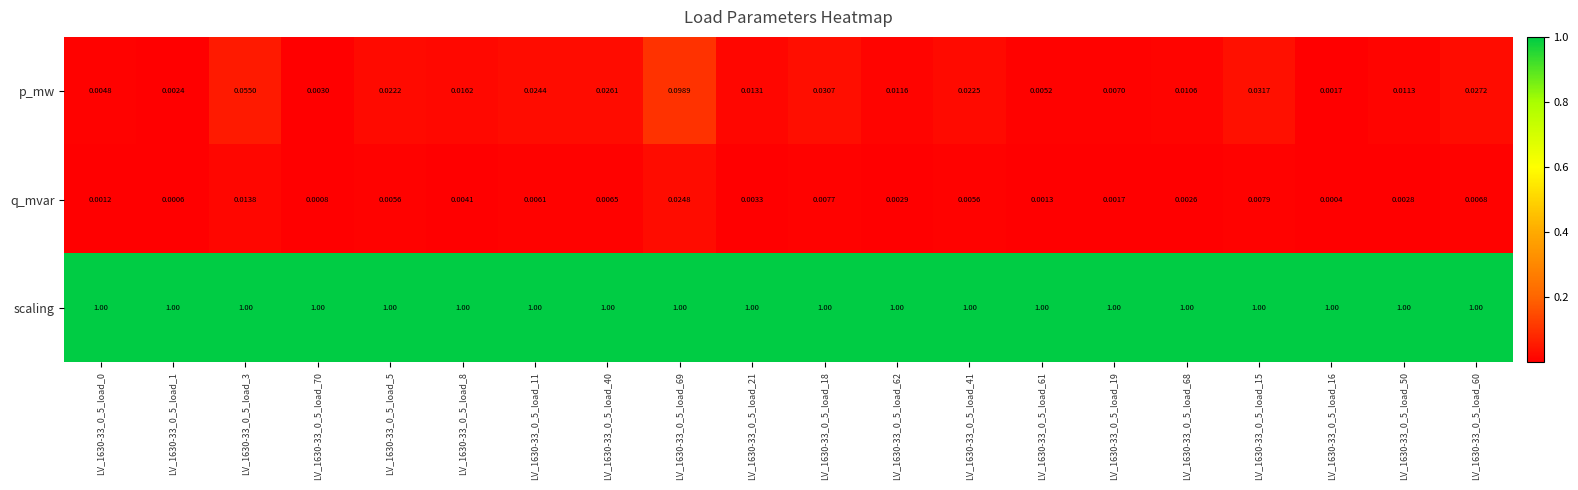

Which series has the widest spread of values?

p_mw